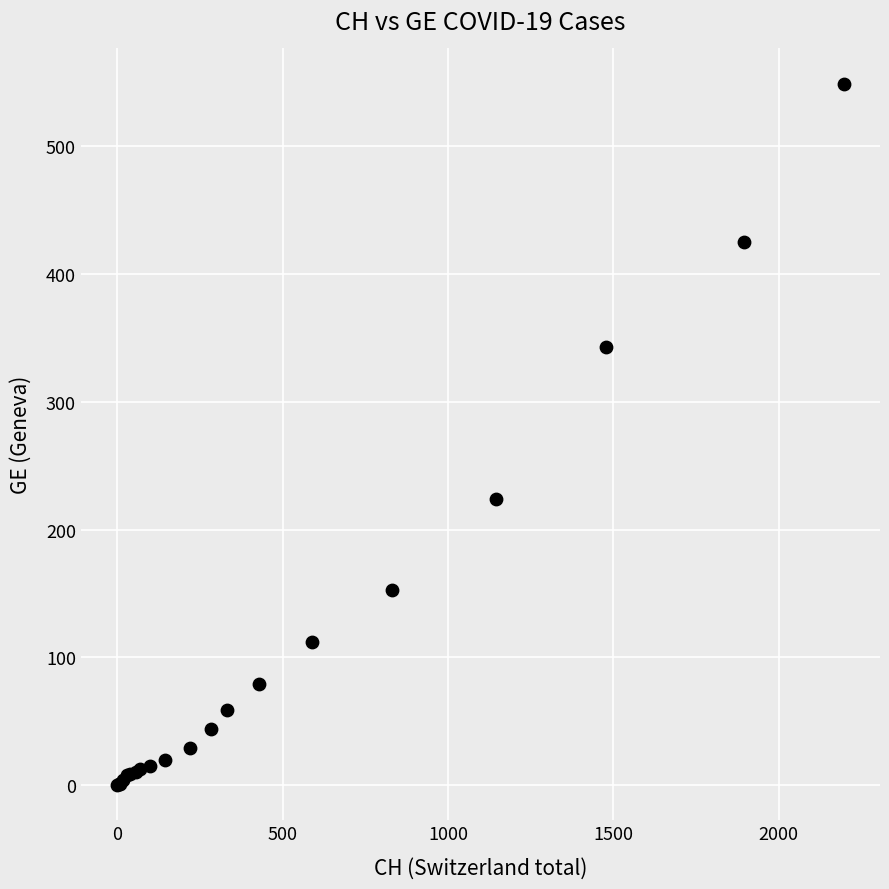

What Y value in the scatter plot is closest to 274?

224